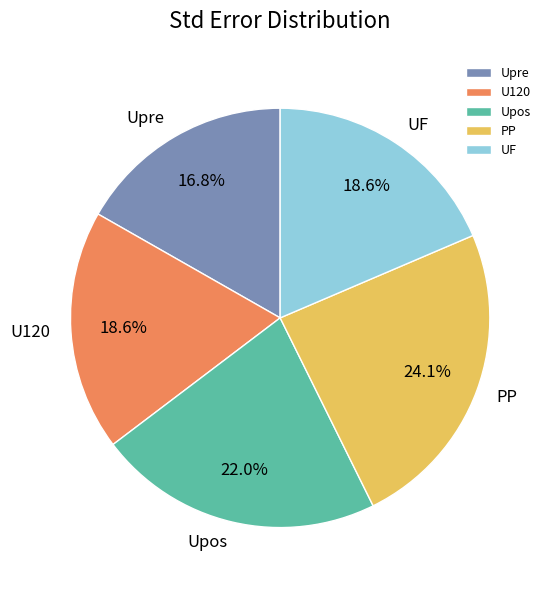

Is it true that PP is 24% of the pie?

True